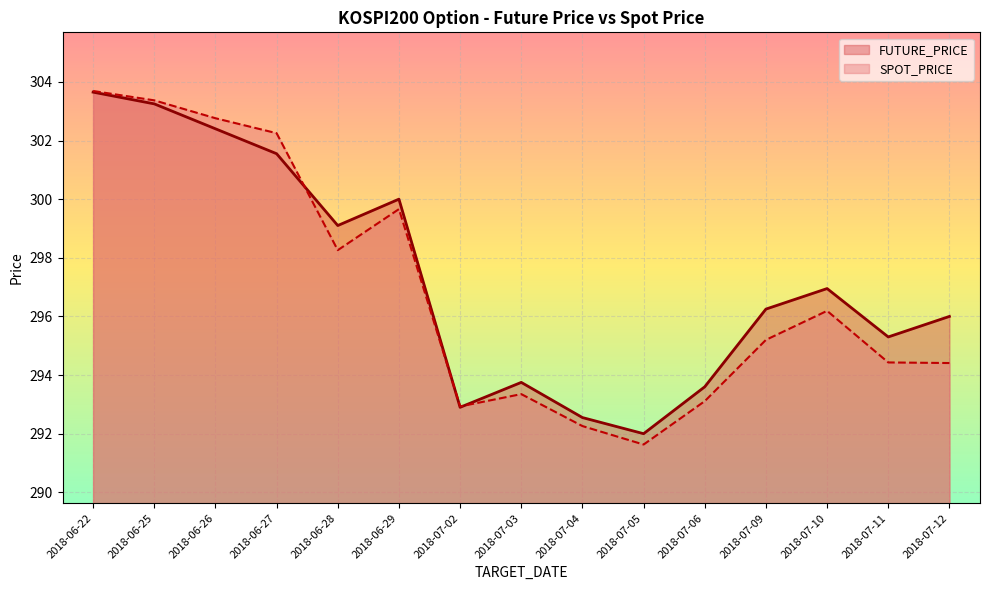

Reading right to left, transcribe all the data shown in this chart.

FUTURE_PRICE: 296.0	295.3	296.9	296.2	293.6	292.0	292.6	293.8	292.9	300.0	299.1	301.6	302.4	303.2	303.6
SPOT_PRICE: 294.4	294.4	296.2	295.2	293.1	291.6	292.3	293.4	292.9	299.7	298.3	302.2	302.8	303.4	303.7